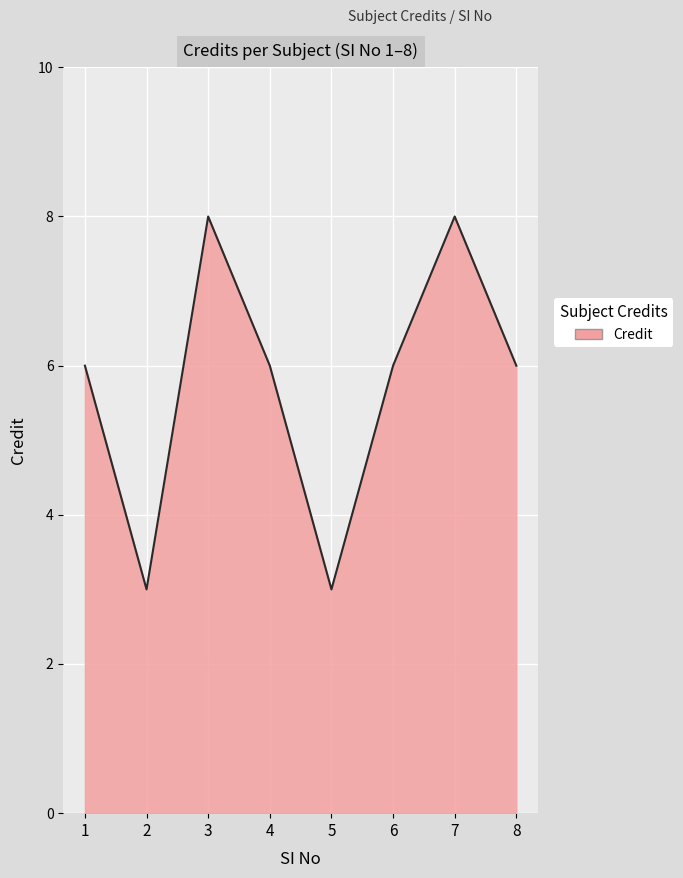

At which category does the data reach its first local valley?

2